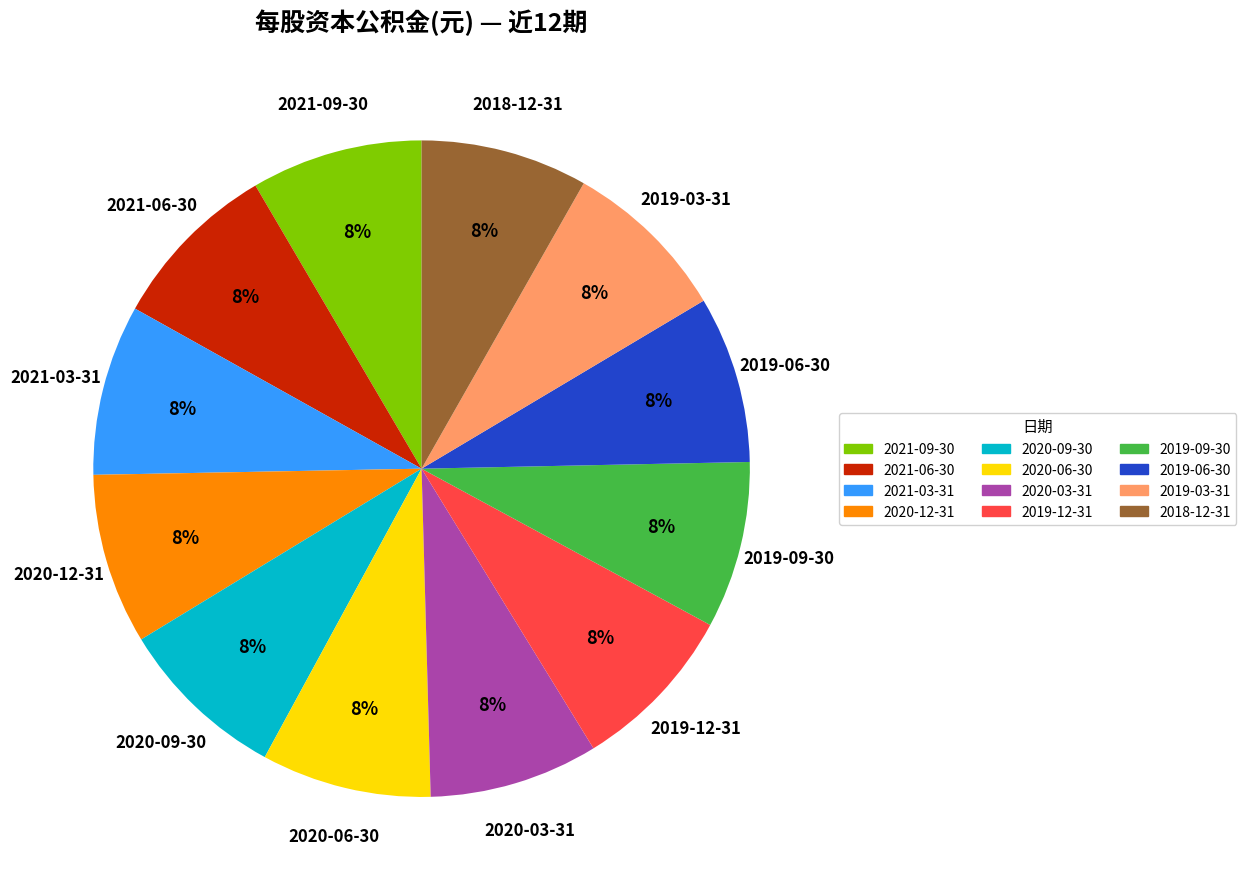

How many slices are in this pie chart?

12